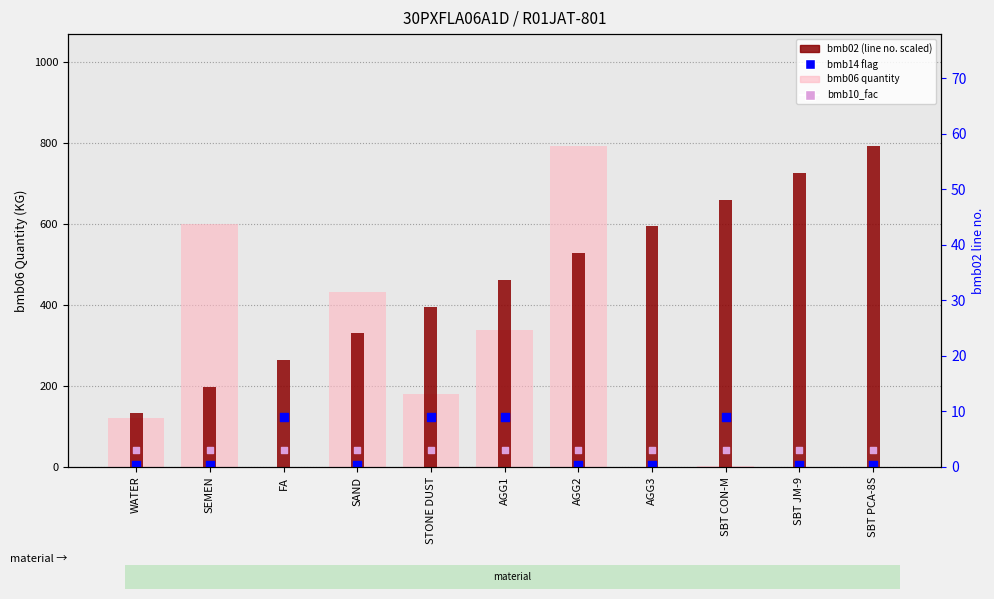

Is the value of value, bmb06 quantity at SBT PCA-8S greater than the value of bmb02 (line no. scaled) at WATER?

No